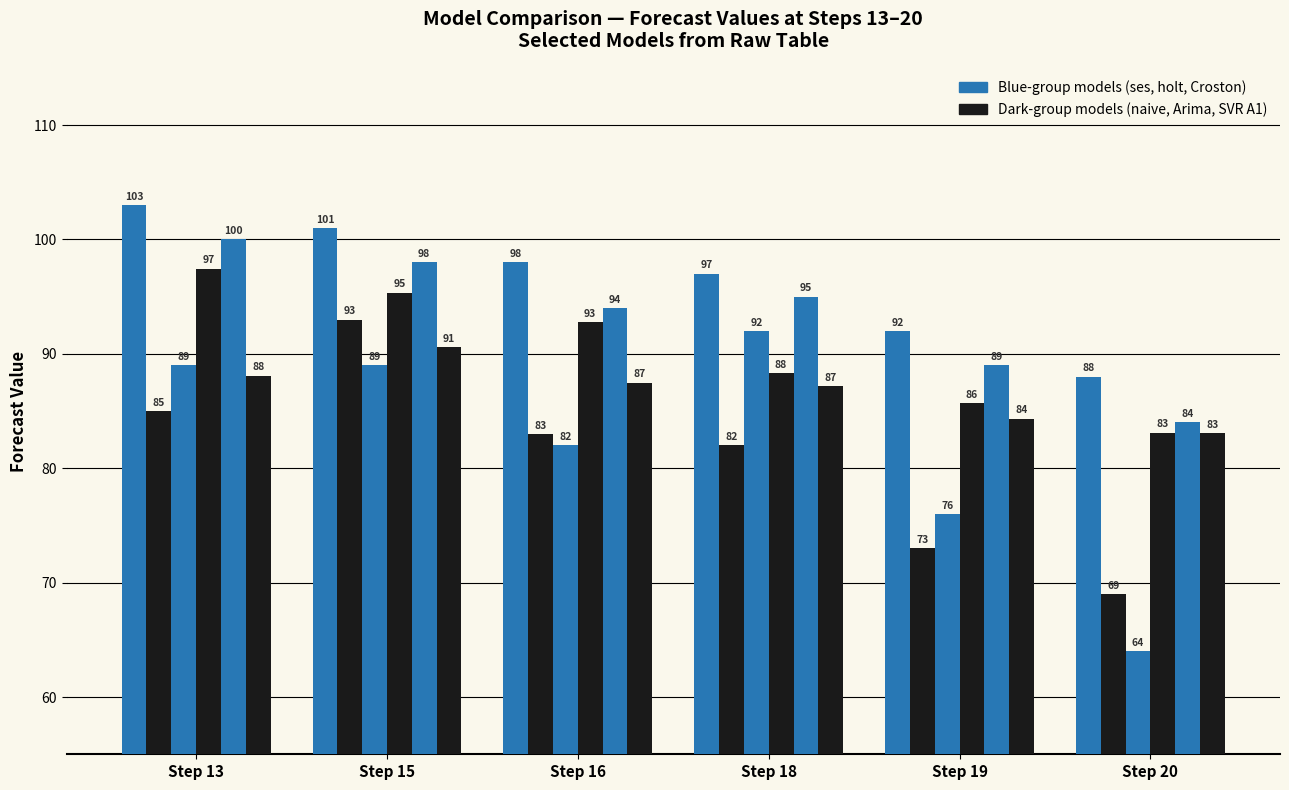

How many groups of bars are there?

6